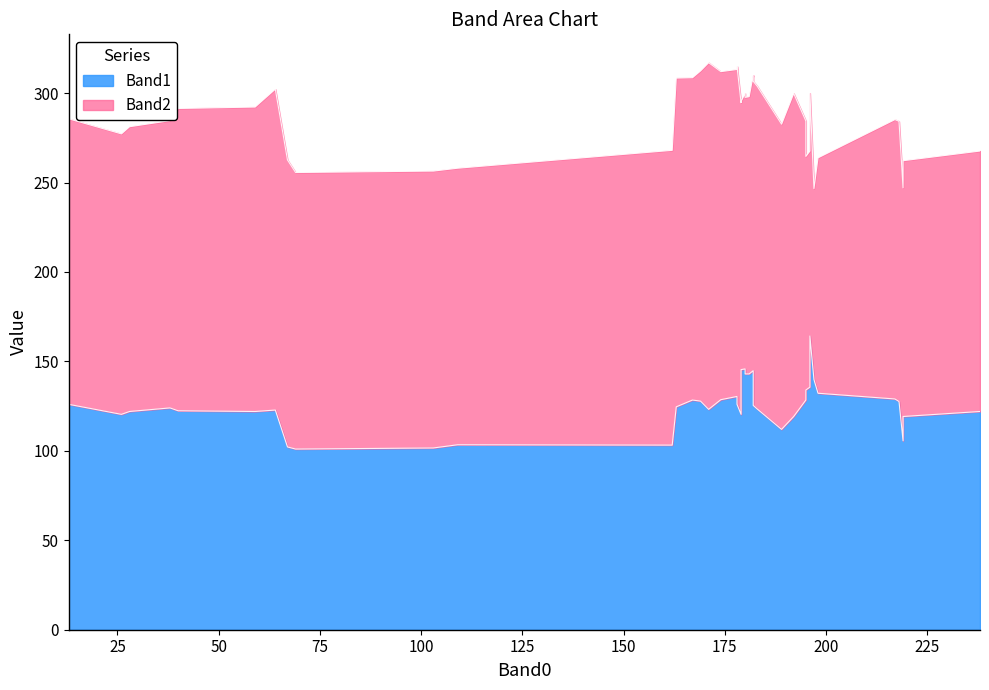

List the series in order of their peak value, lowest first.

Band1, Band2